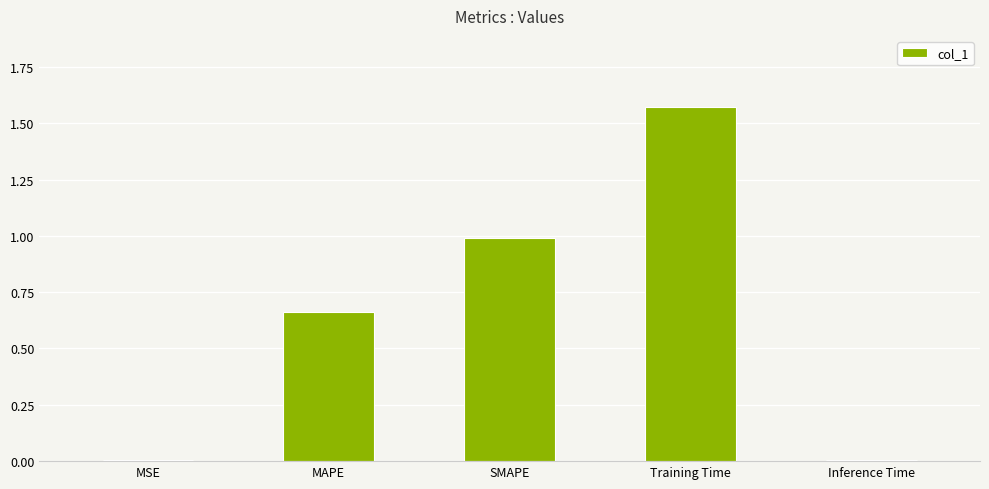

How many bars are there in total?

5